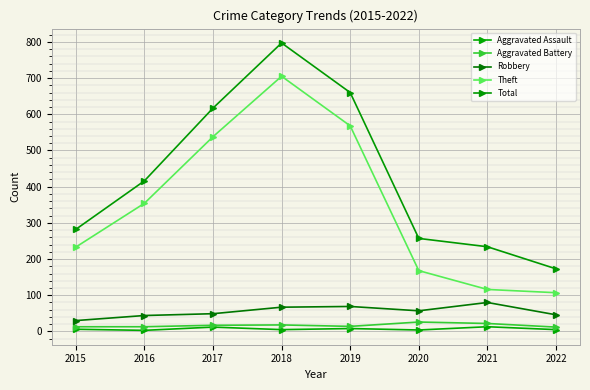

What is the sum of all Total values?

3436